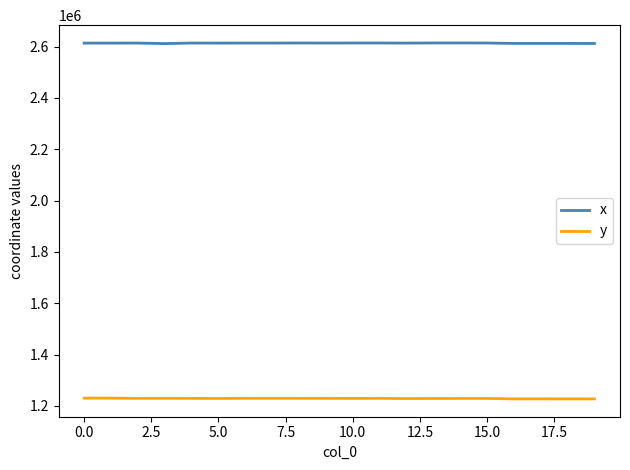

What is the sum of all x values?

52266199.0